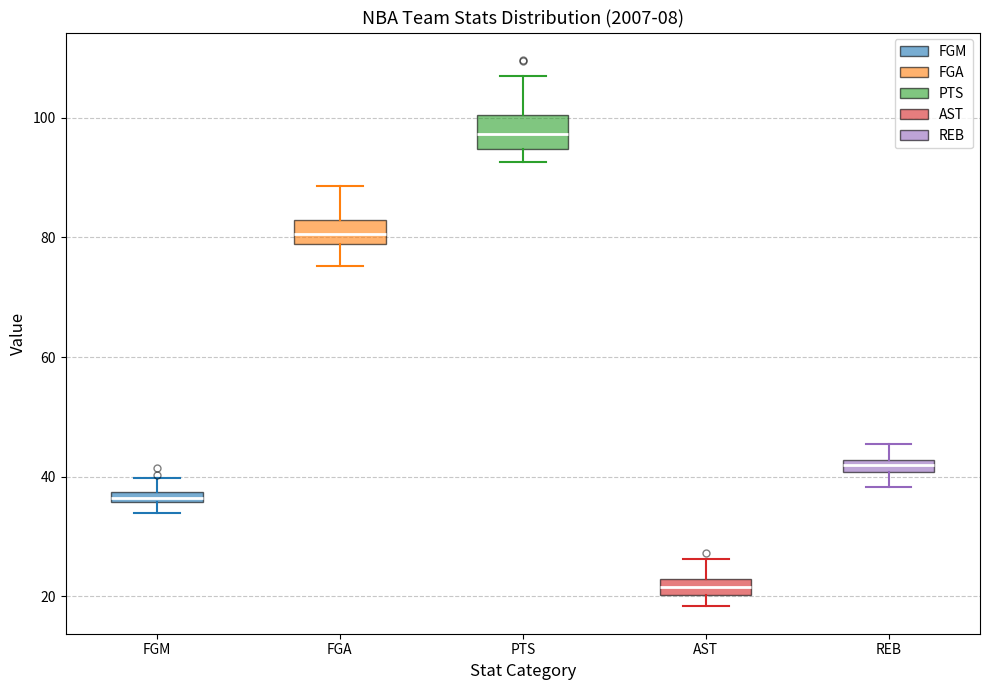

Which box has the highest median line?

PTS